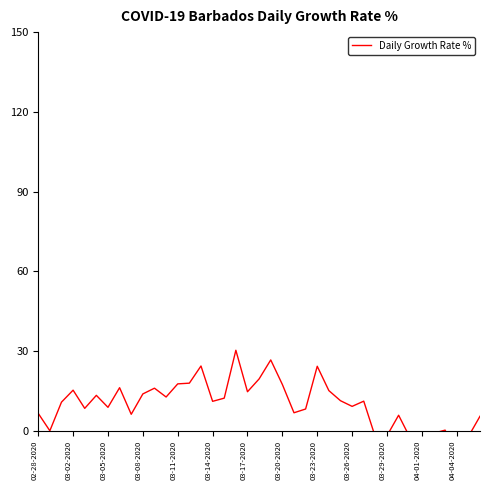

True or false: the data shows 17.0 at 17.

False